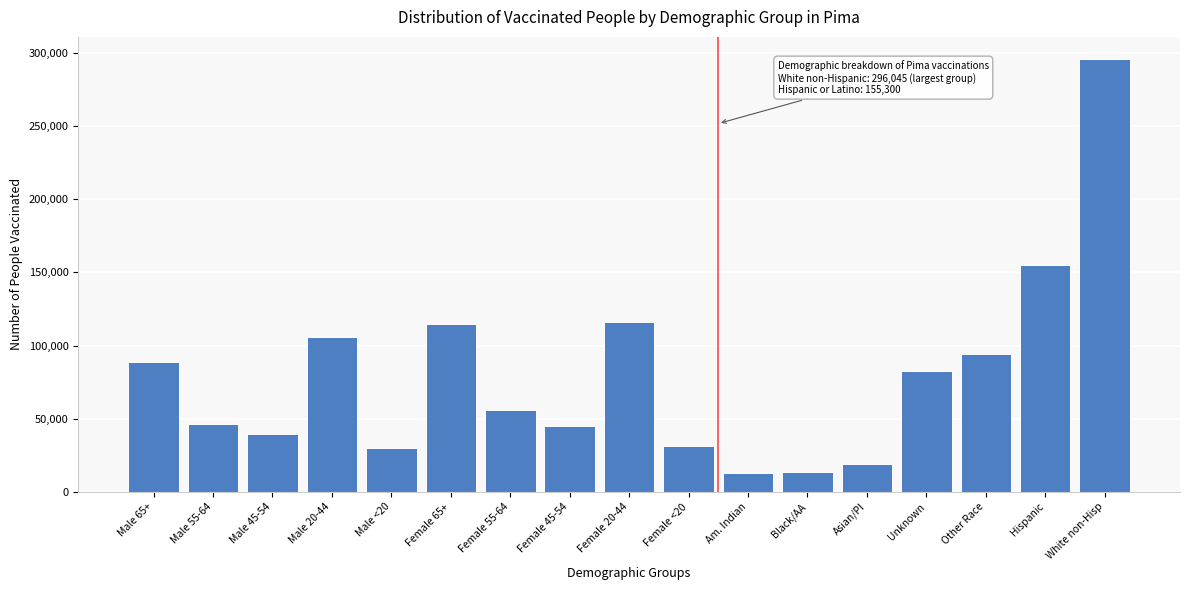

At which category does the chart reach its peak across all series?

White non-Hisp